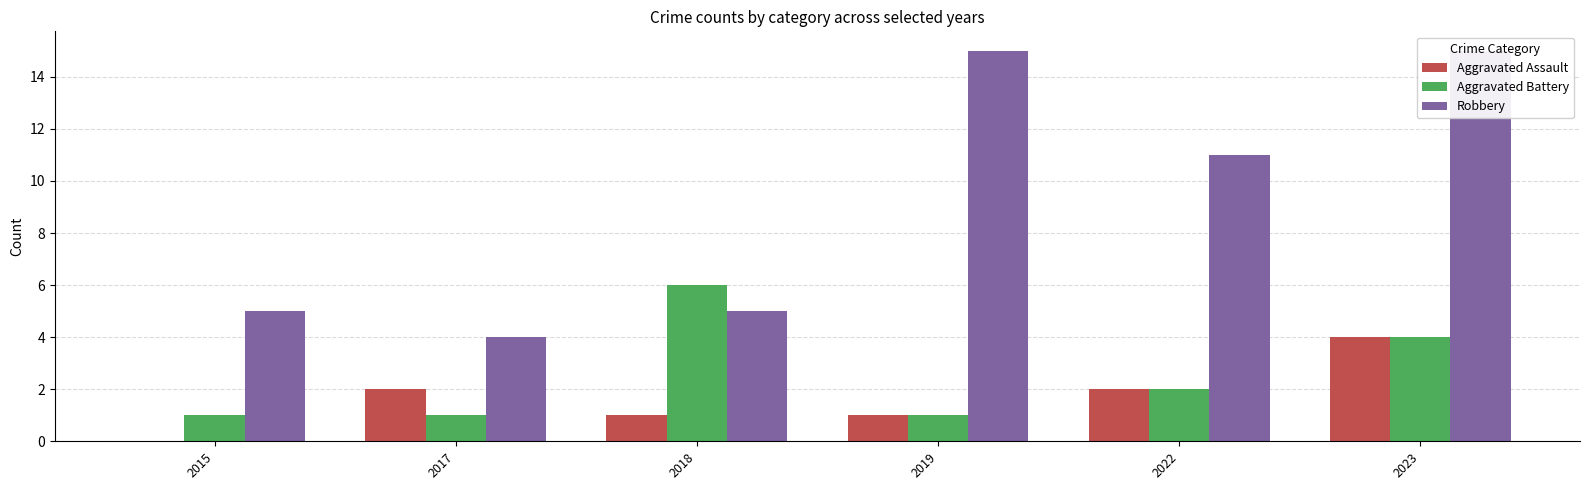

The Aggravated Assault series shows 2 at 2018. True or false?

False